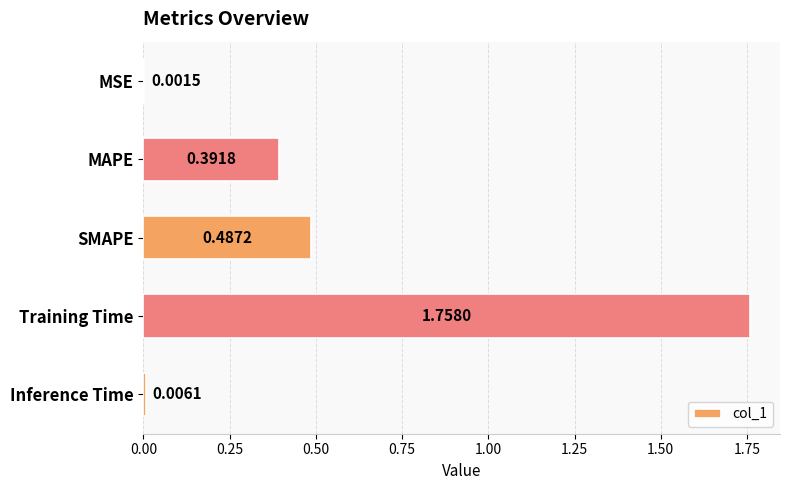

What is the sum of all values?

2.6